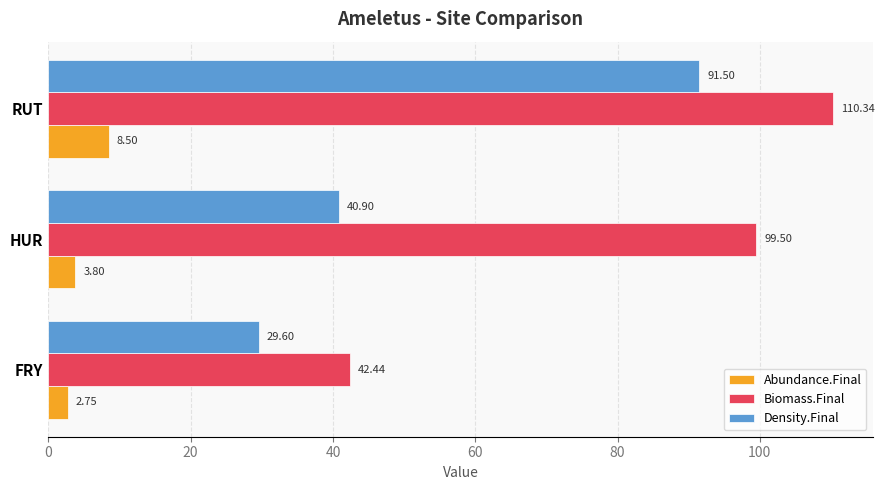

At how many categories does at least one series exceed 90?

2